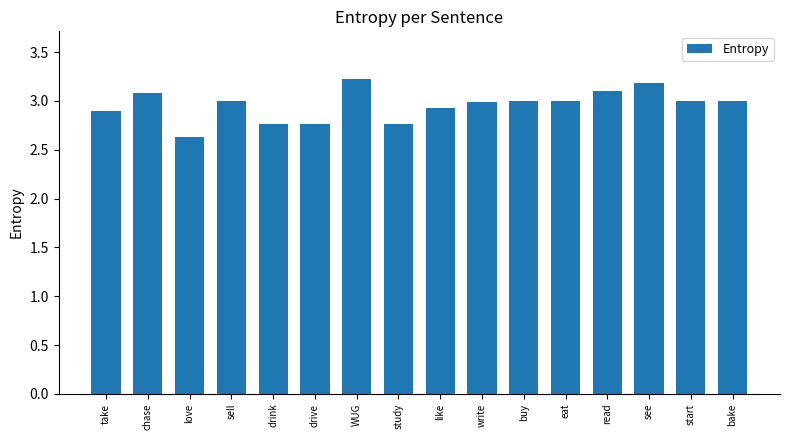

Between study and WUG, which is larger?

WUG